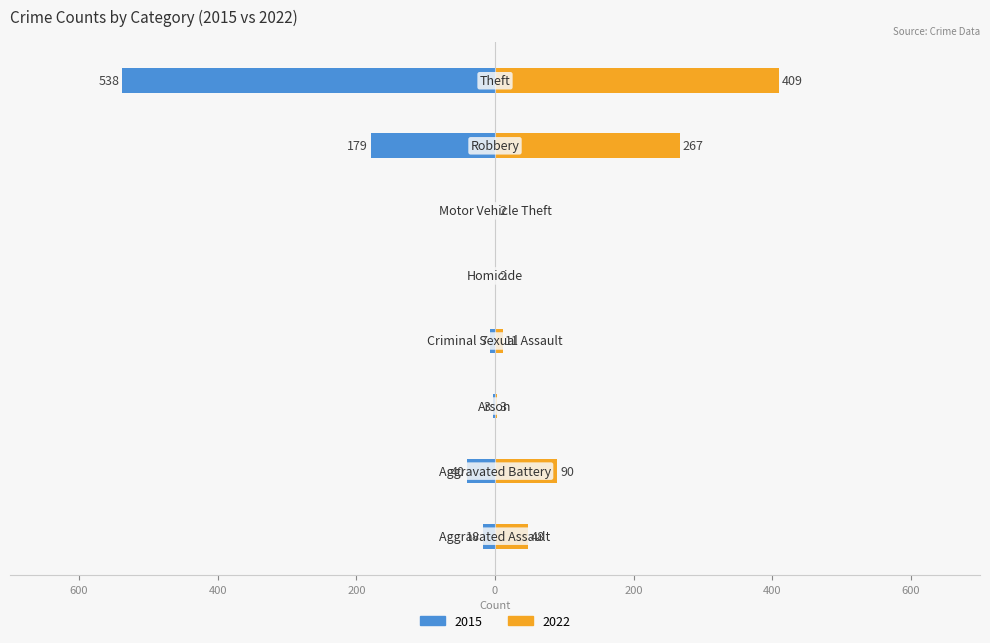

What is the value of the 2015 bar at the 7th from the left?

-179